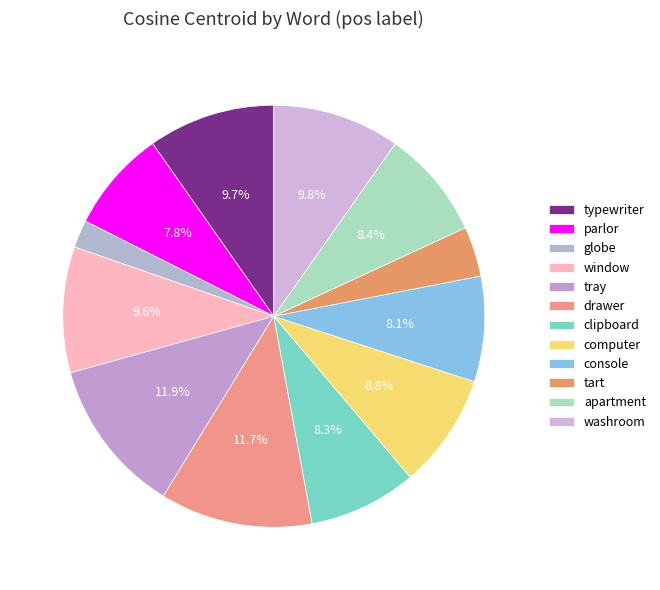

Is it true that console is 22% of the pie?

False